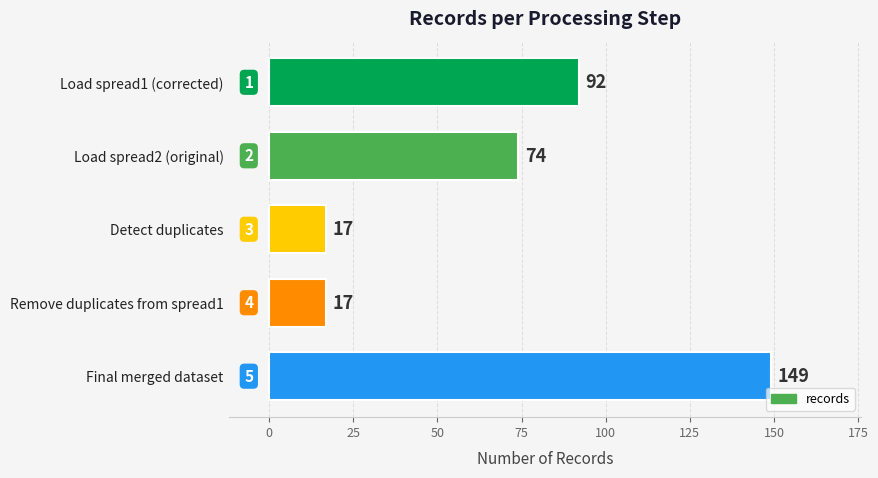

What position from the top is Final merged dataset?

5